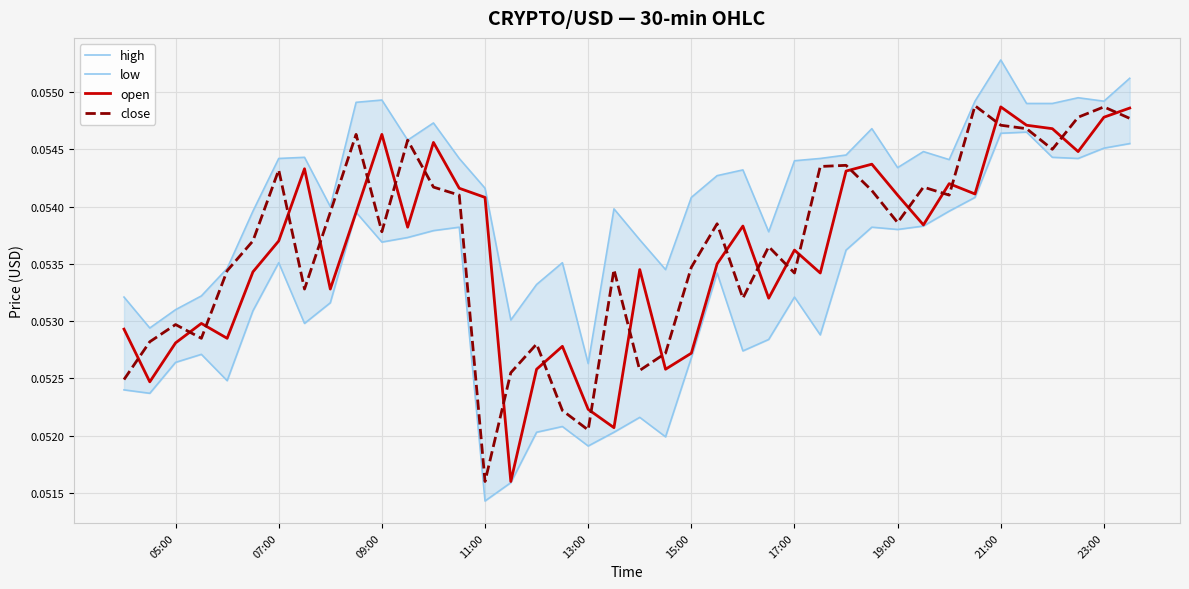

Where is close nearest to the value 0?

11:00